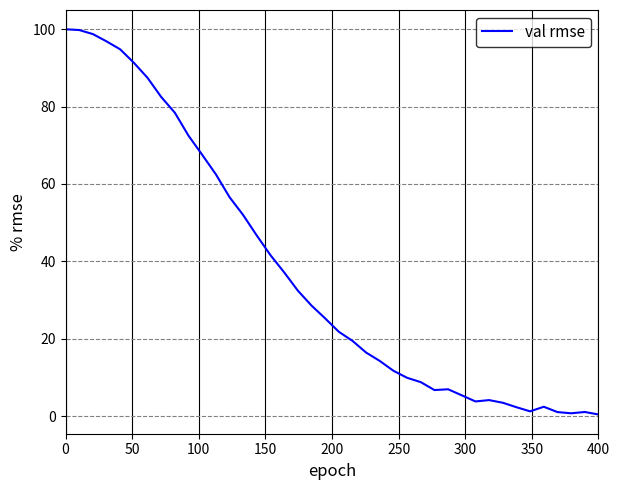

Does the chart have visible grid lines?

Yes